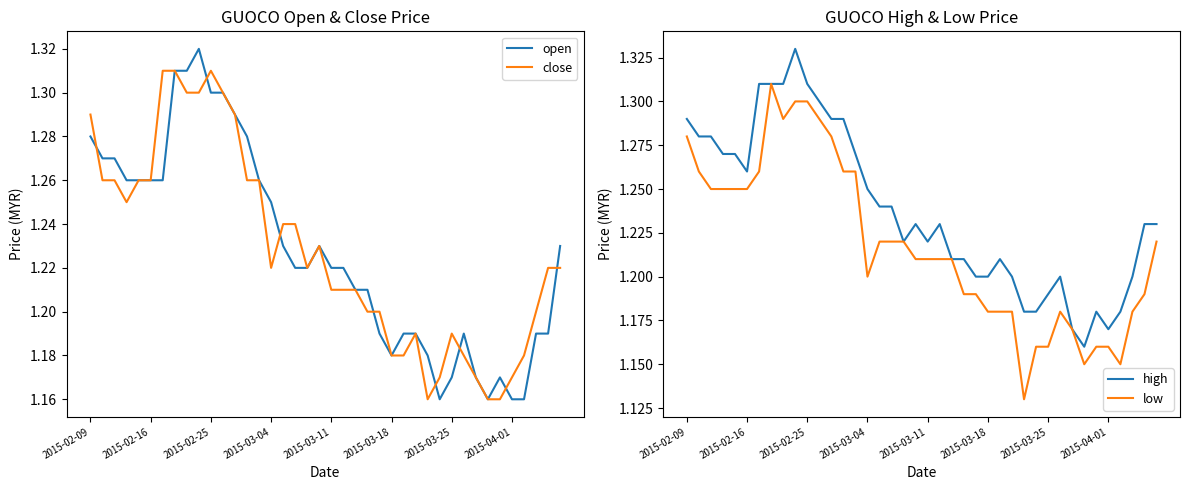

What is the average value of the high series?

1.2